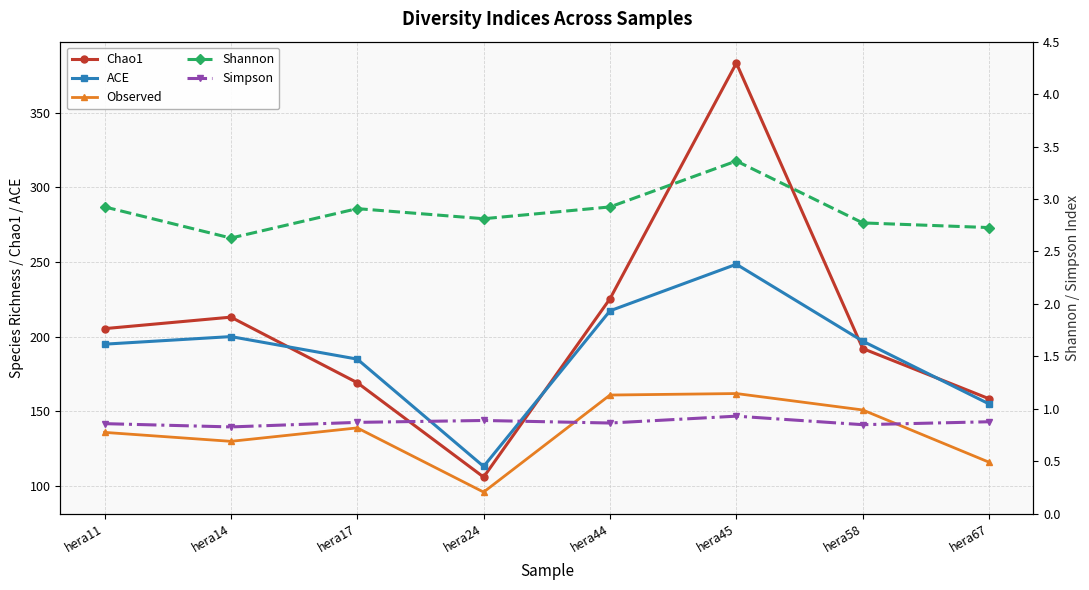

Rank the series by their maximum value, from highest to lowest.

Chao1, ACE, Observed, Shannon, Simpson